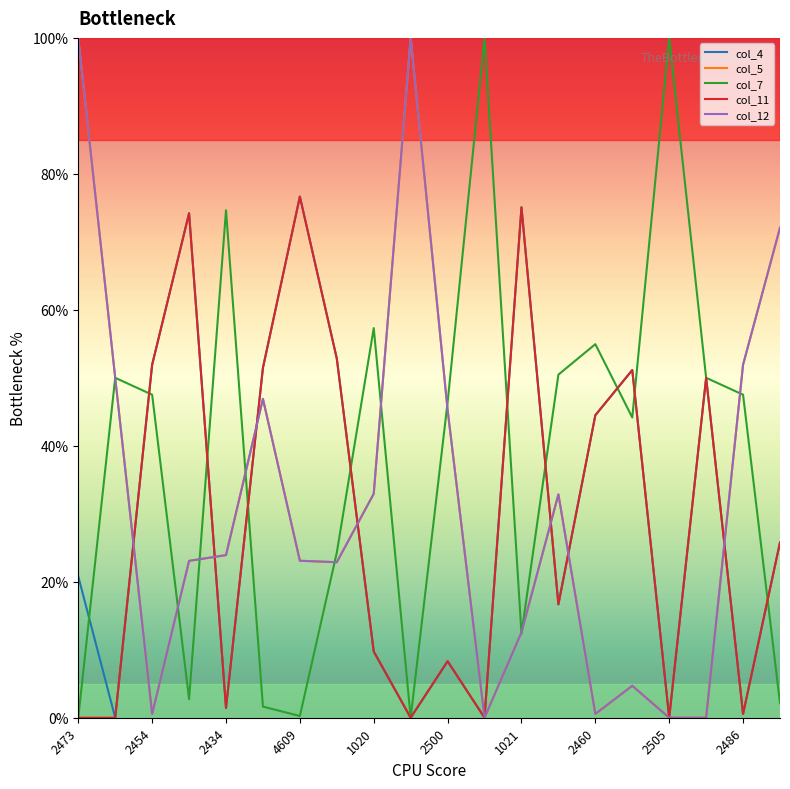

What is the value of the col_4 point at the 13th from the left?

0.8